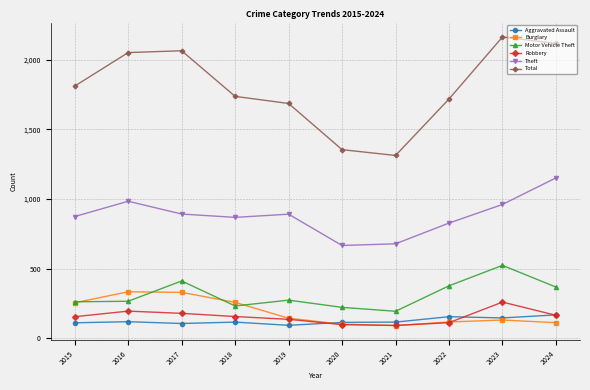

What is the value of the Motor Vehicle Theft point at the 9th from the left?

523